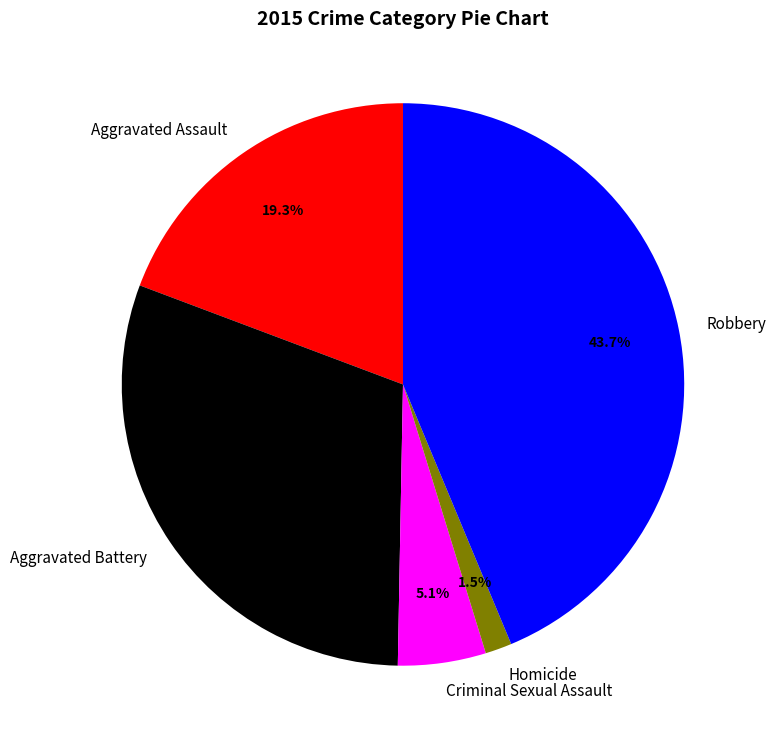

To the nearest percent, what percentage of the pie is Aggravated Battery?

30%